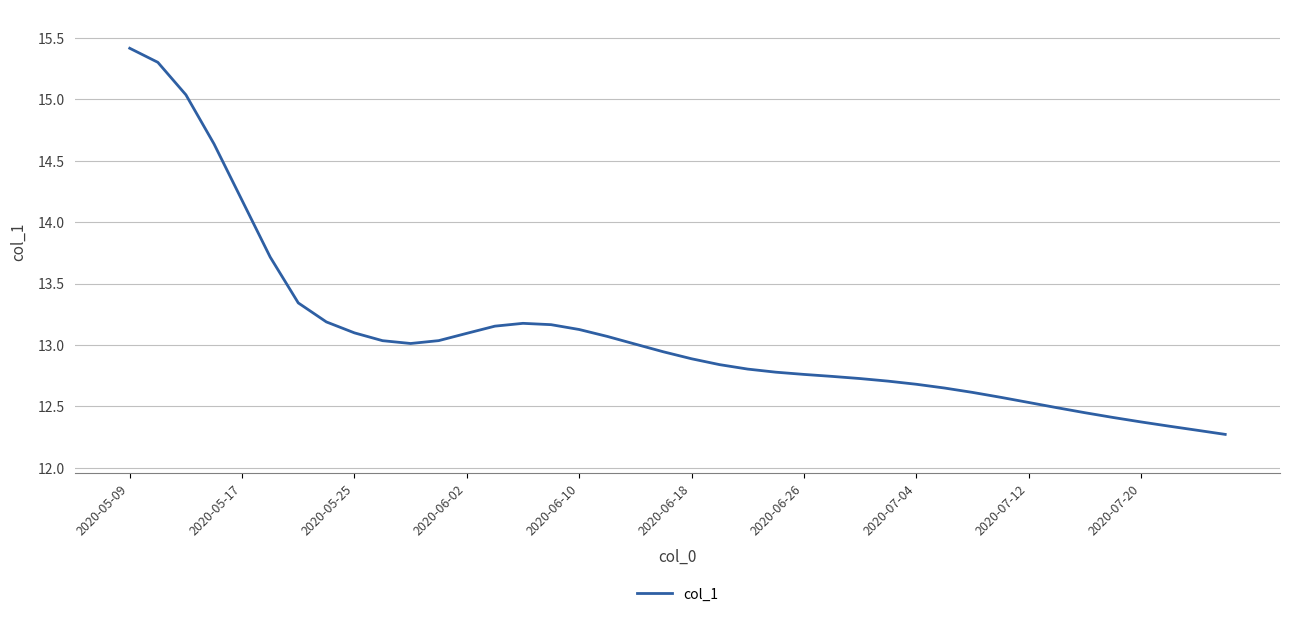

What is the maximum value shown in the chart?

15.4